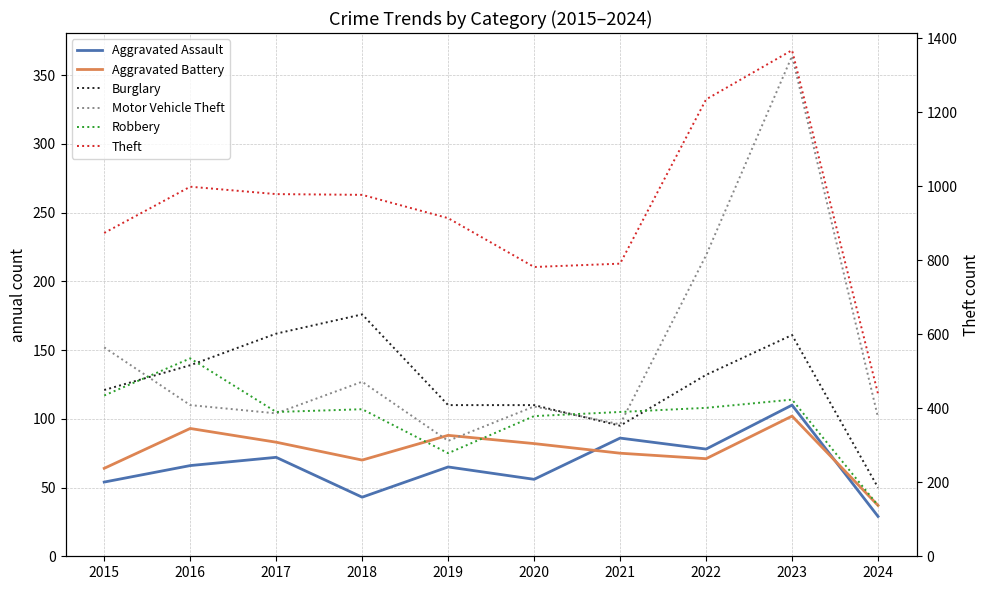

At which label is Aggravated Assault closest to 69?

2016